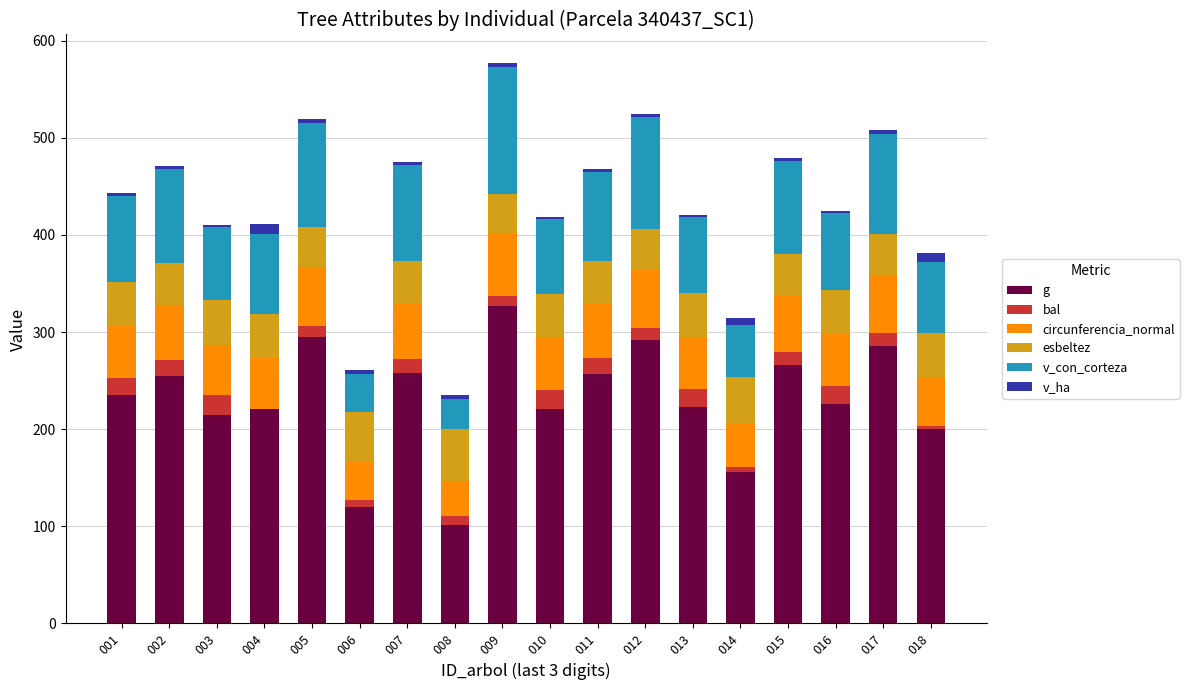

Which series changed the most between 005 and 018?

g